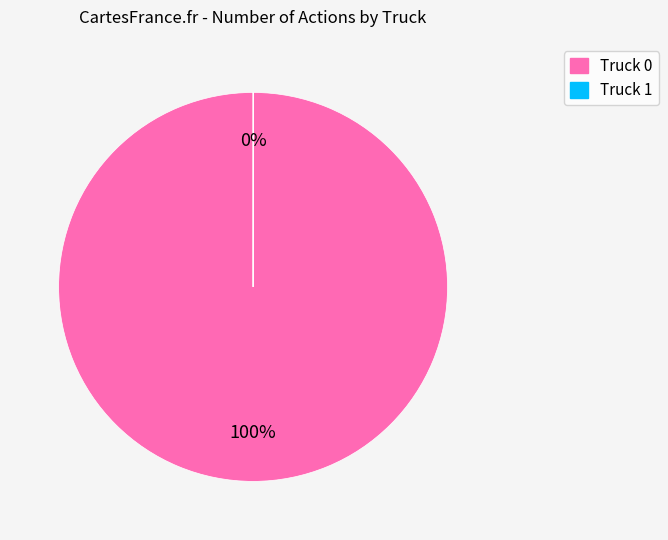

True or false: Truck 0 accounts for 100% of the total.

True